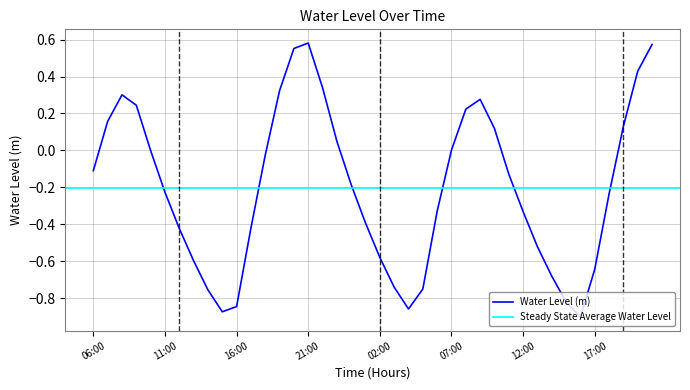

What is the greatest value displayed?

0.6